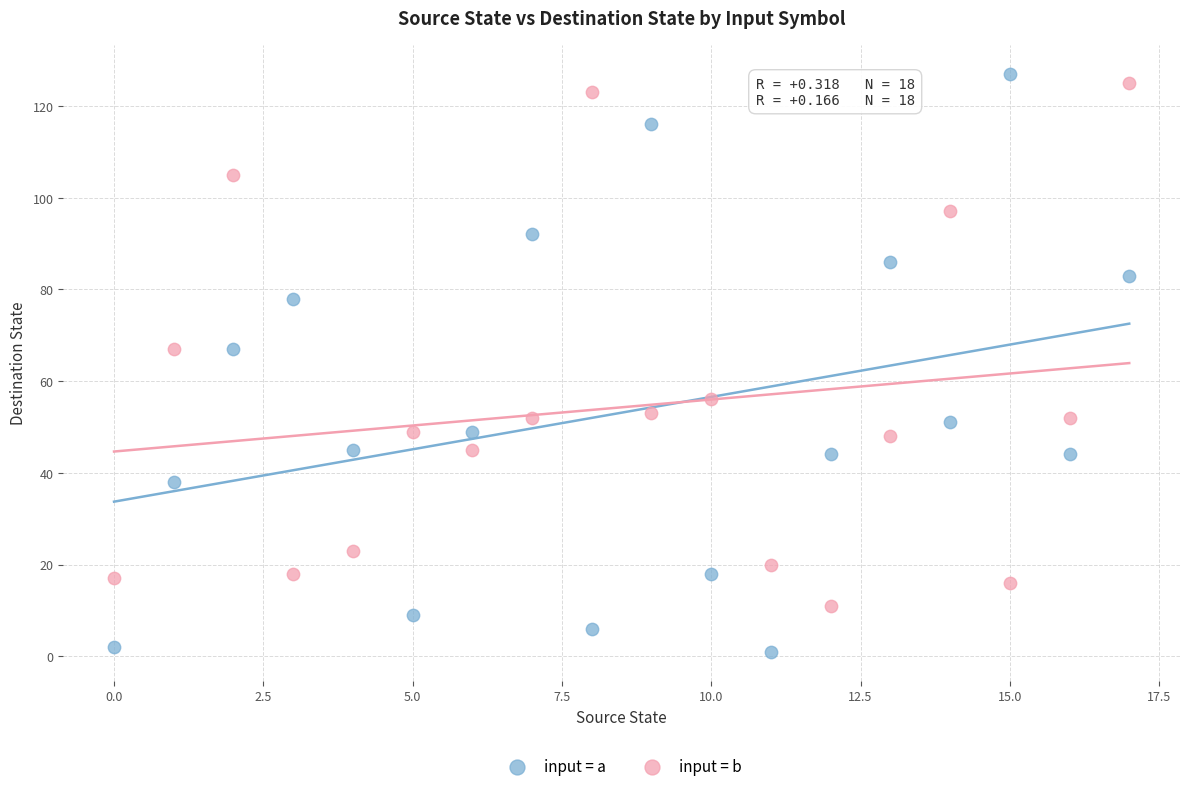

Which series has the largest Y range (max minus min)?

input = a